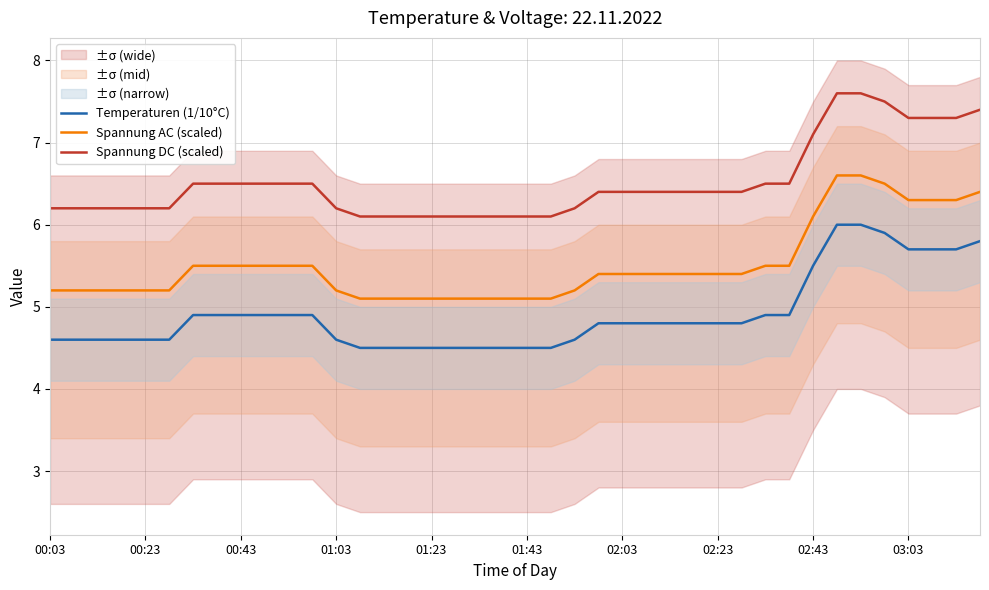

True or false: Spannung AC (scaled) and Spannung DC (scaled) intersect in this chart.

False